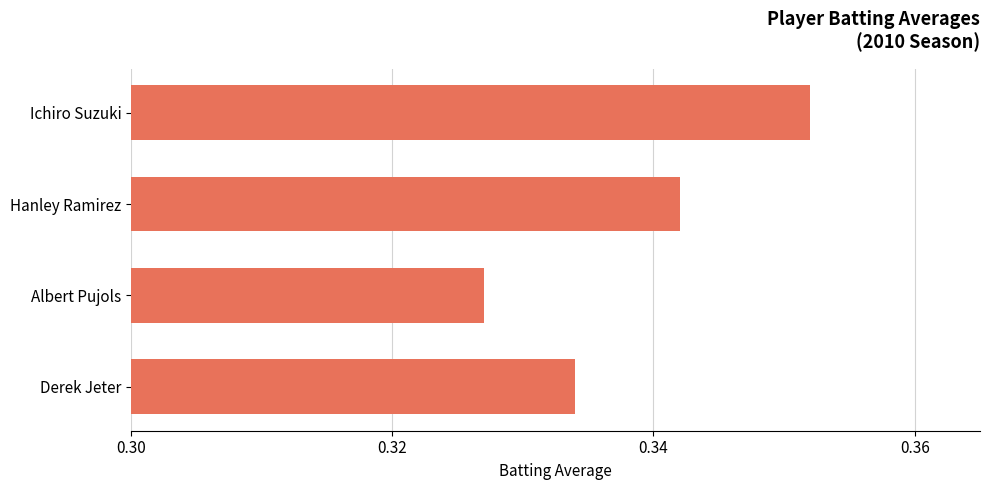

Which category has the lowest value across all series?

Albert Pujols